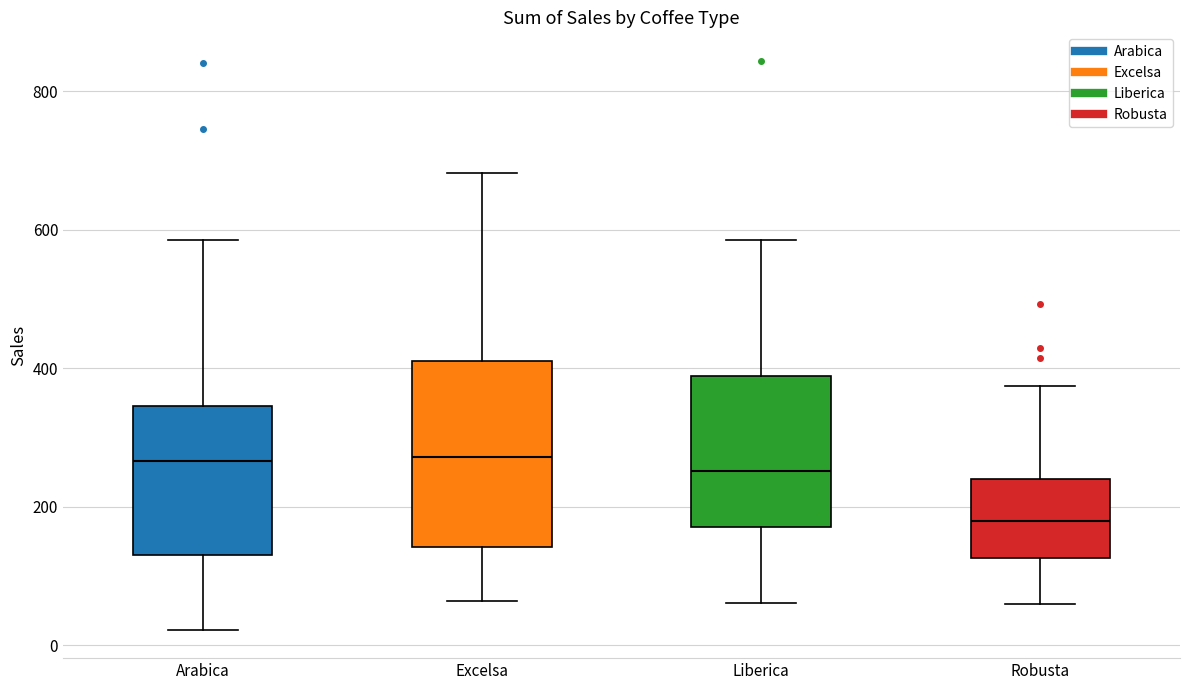

Comparing the boxes themselves (not the whiskers), which one is the tallest?

Excelsa